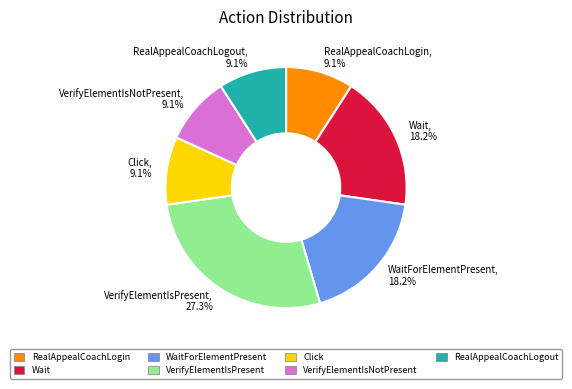

Which category has the biggest portion of the pie?

VerifyElementIsPresent, 27.3%